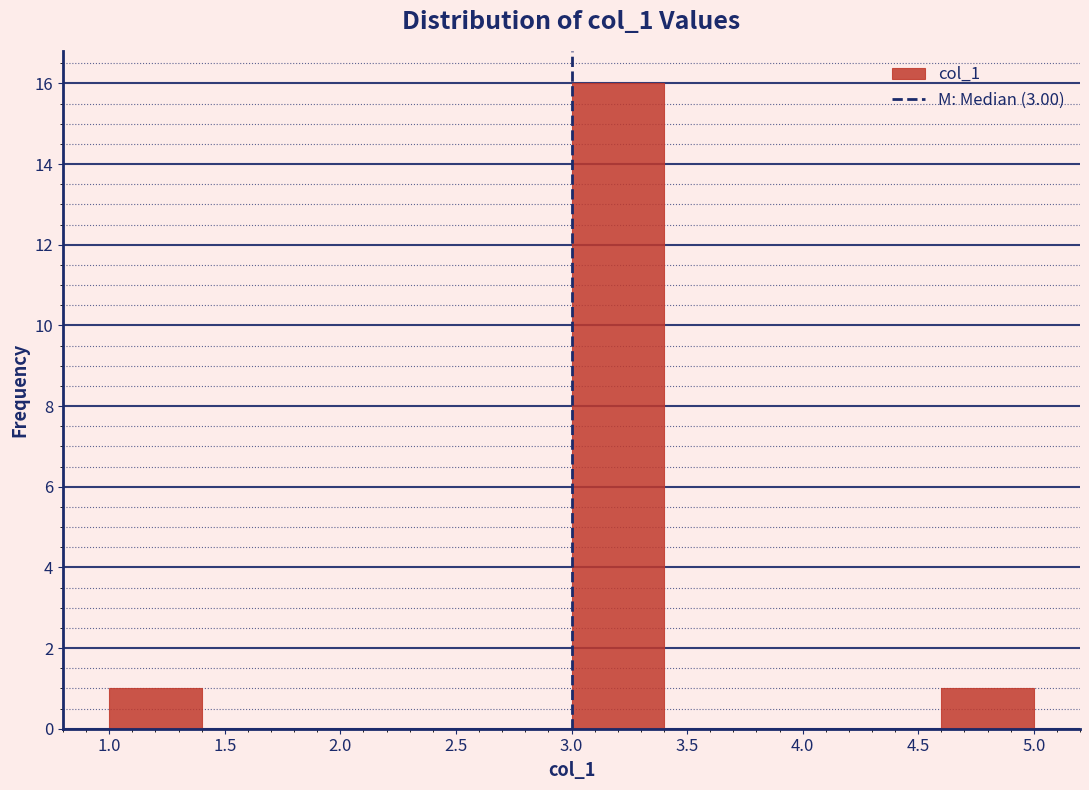

What is the height of the bar covering 1.0 to 1.4 on the x-axis? The values are not printed on the chart, so give them approximately, as read against the axis.

1